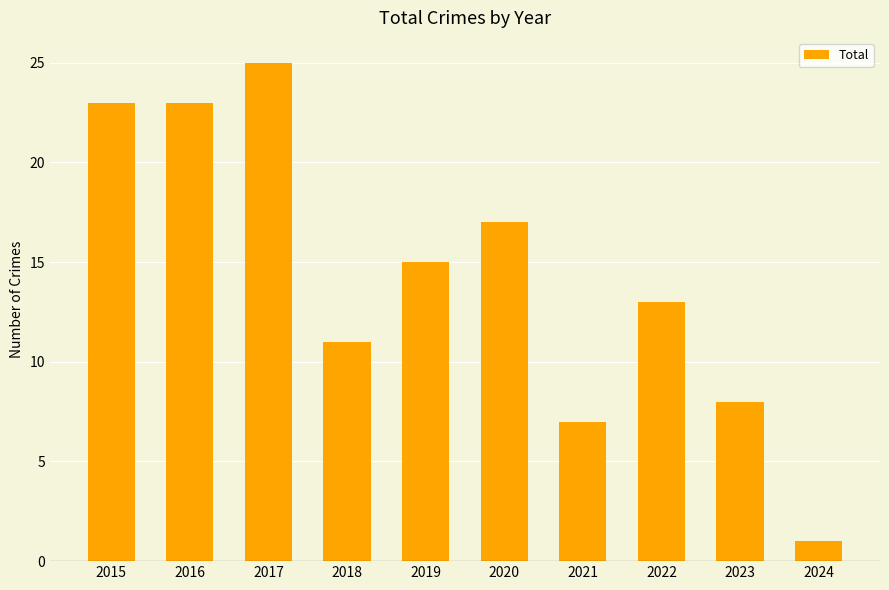

What is the change in value from 2018 to 2023?

-3